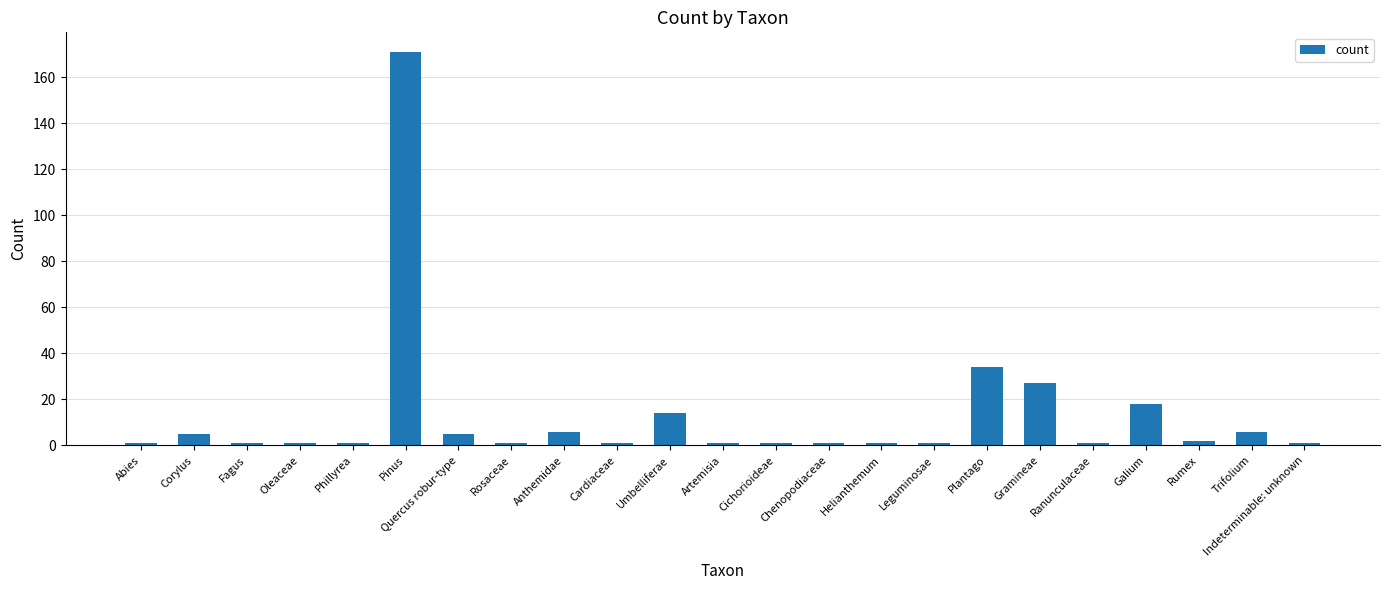

What is the minimum value shown in the chart?

1